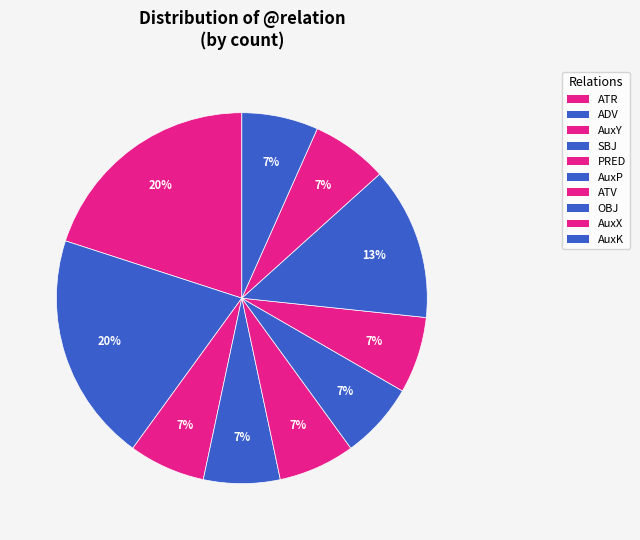

Between AuxX and SBJ, which is larger?

AuxX